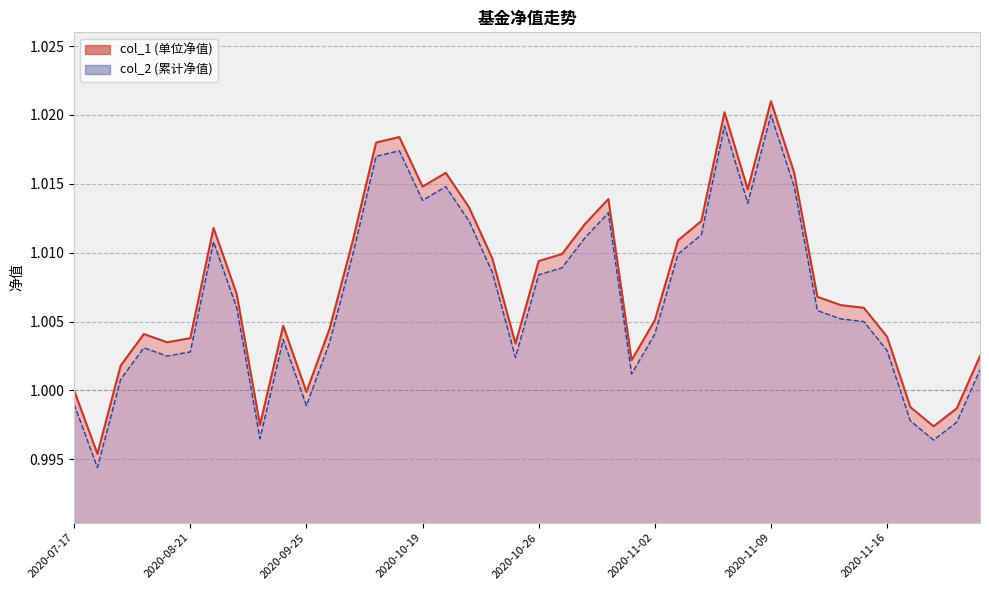

Between 2020-10-09 and 2020-08-21, which is larger?

2020-10-09